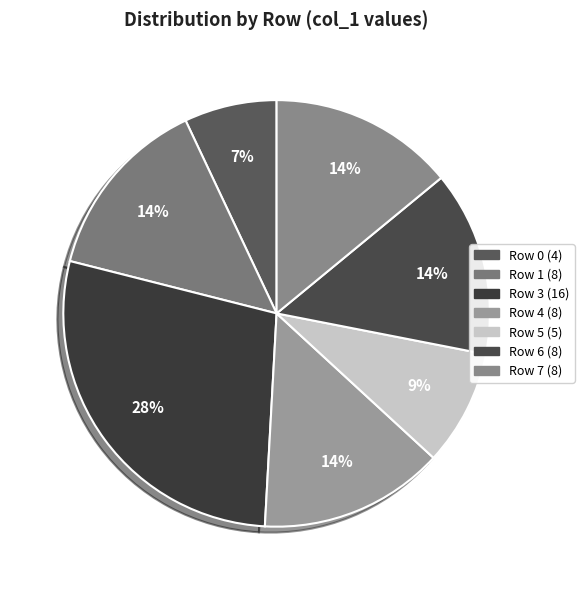

The Row 6 slice represents 14% of the pie. True or false?

True